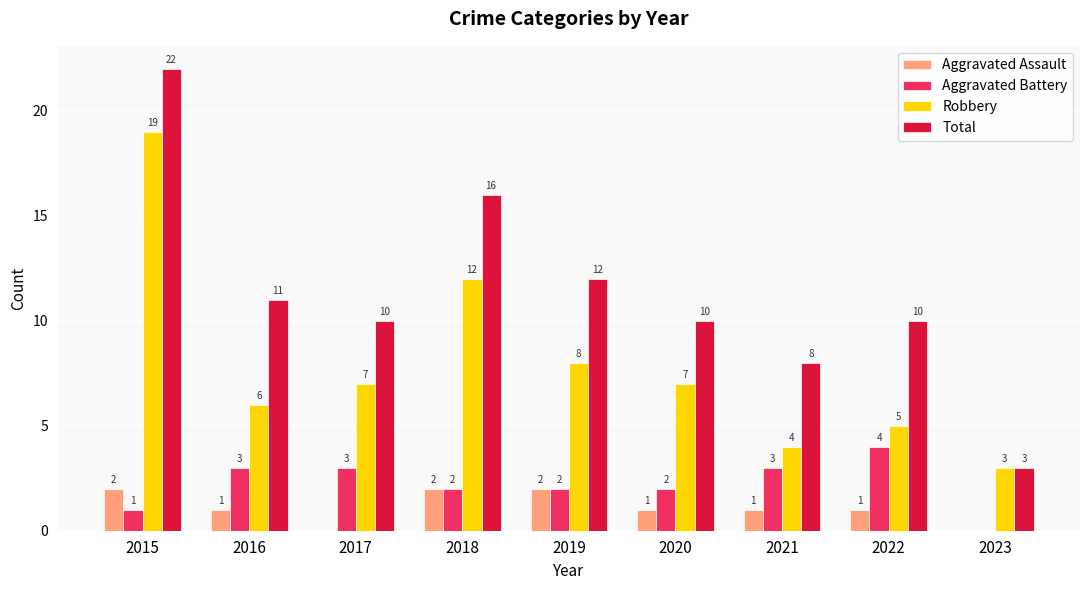

Which series has the largest total across all categories?

Total